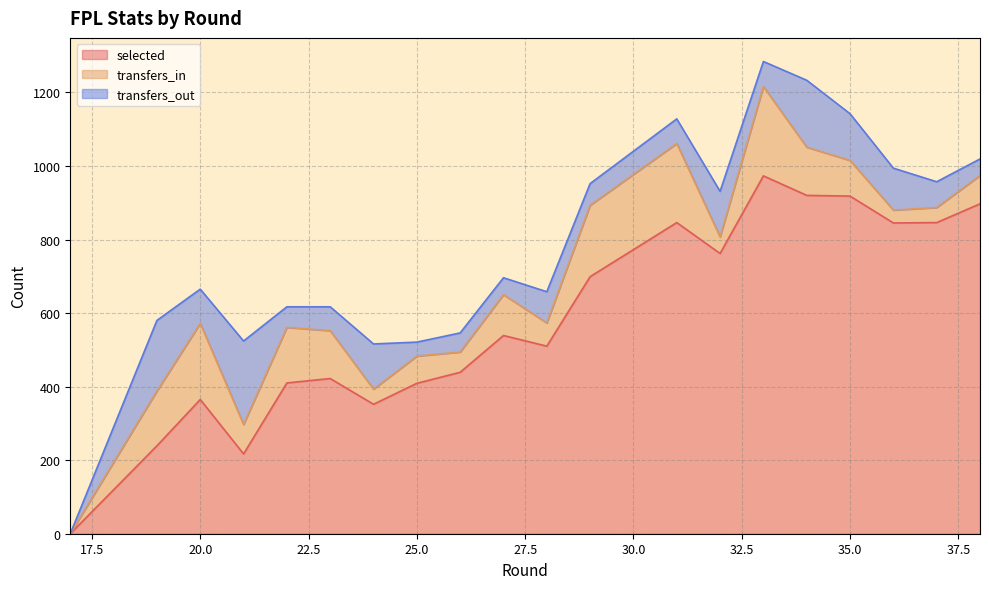

The value of transfers_out at 23 is 65. True or false?

True